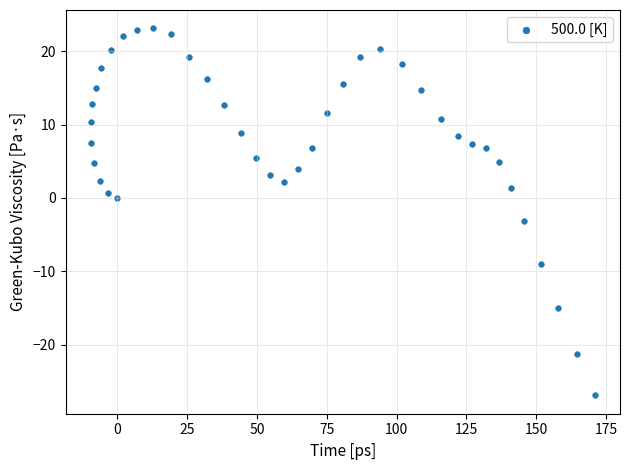

What is the range of X values (max minus min)?

180.5